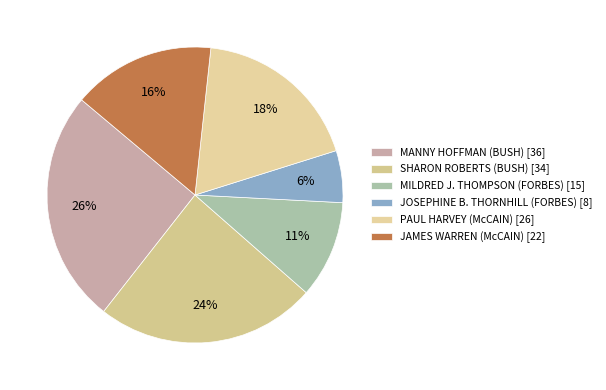

Which category has the biggest portion of the pie?

MANNY HOFFMAN (BUSH) [36]